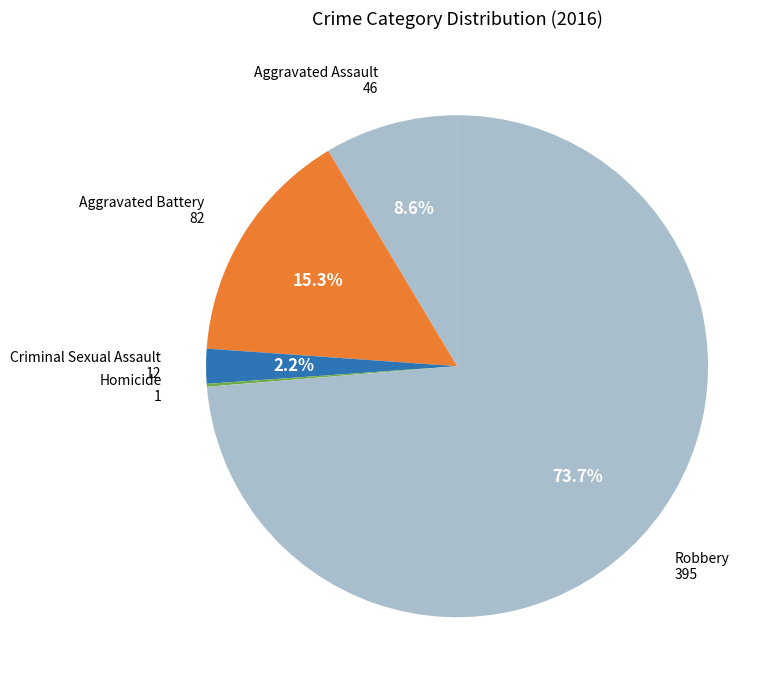

Which slice is the largest?

Robbery